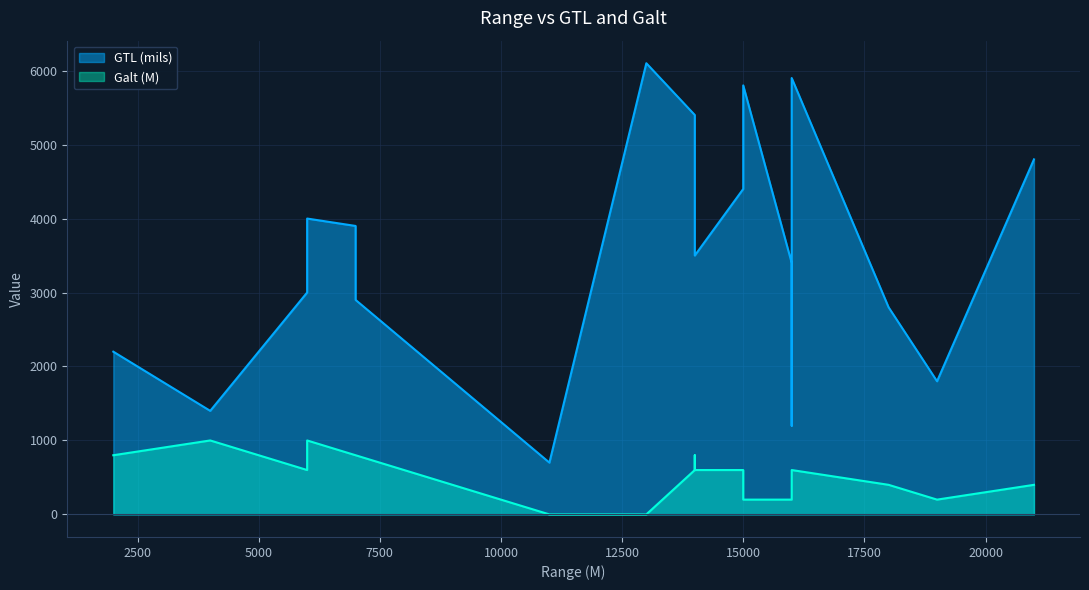

At 16000, list the series in order from smallest to largest.

Galt (M), GTL (mils)